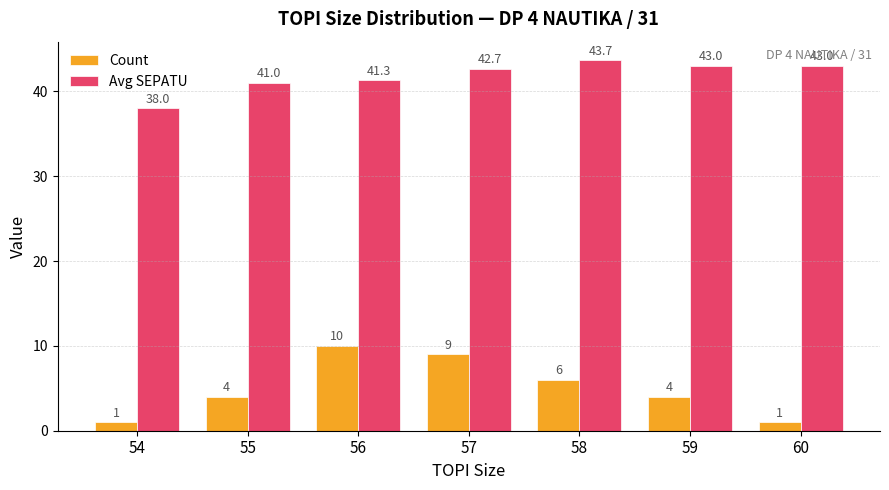

Which series has the widest spread of values?

Count